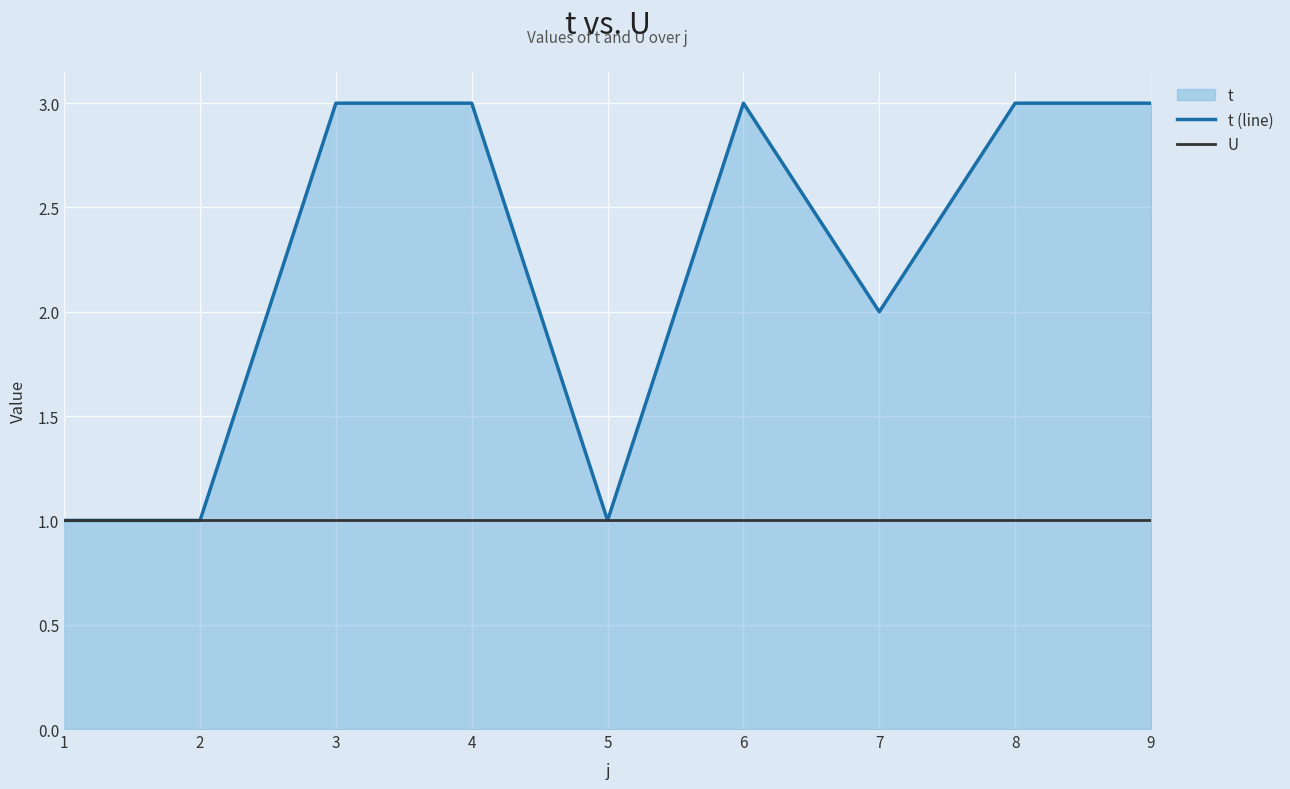

At 6, list the series in order from smallest to largest.

U, t (line)